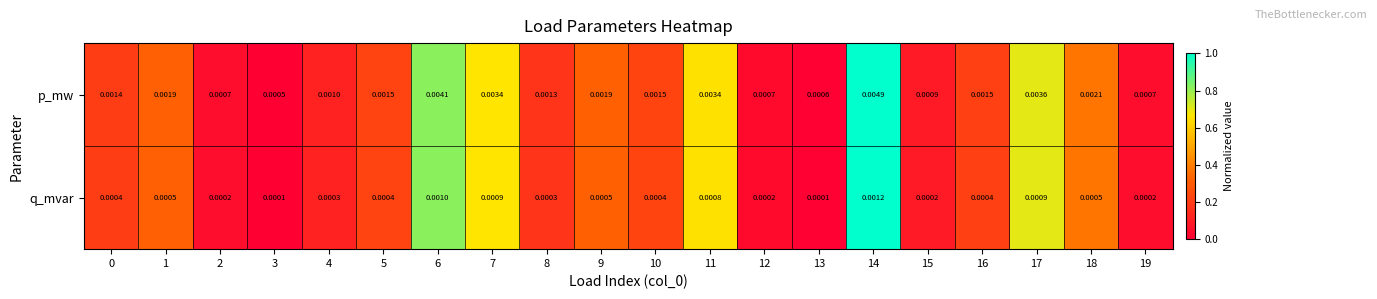

Count the number of data series in this chart.

2